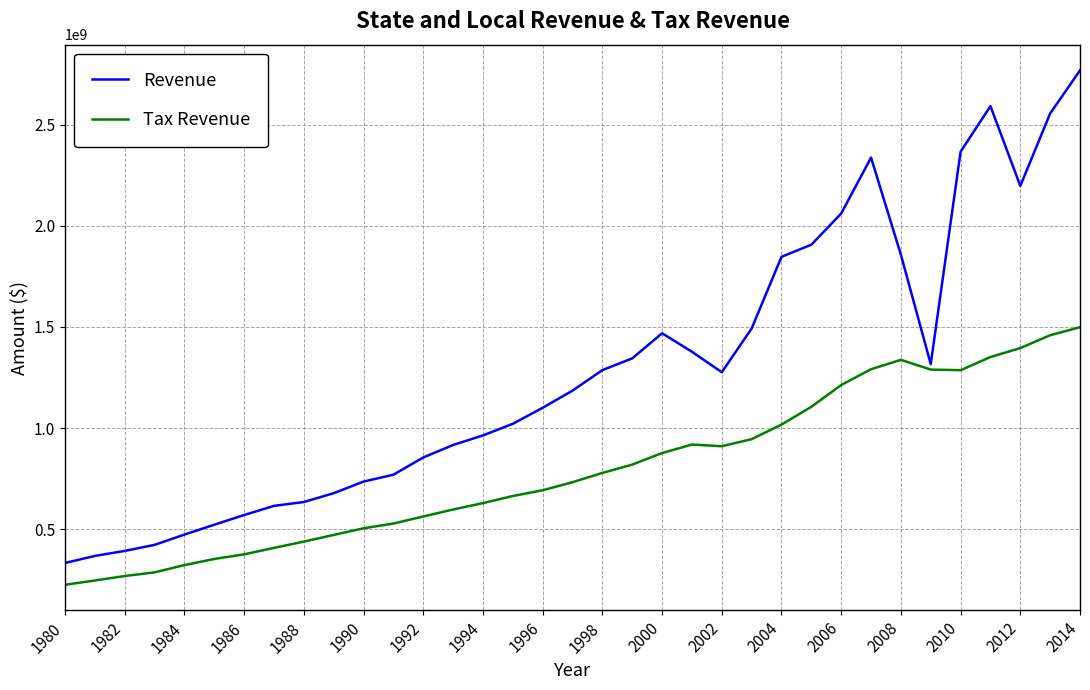

What is the maximum value for Revenue?

2768561581